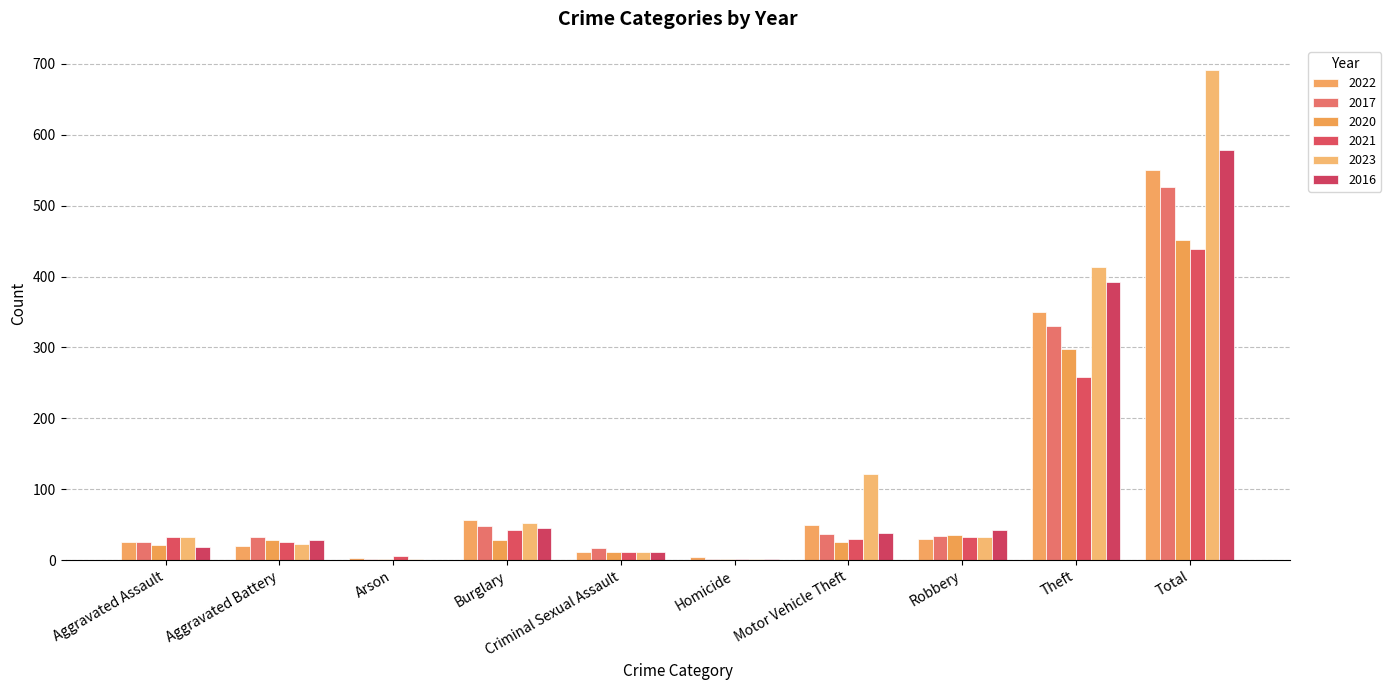

Reading left to right, extract all data points from this chart.

2022: 25	20	3	57	12	4	49	30	350	550
2017: 26	33	1	48	17	1	37	34	330	527
2020: 22	28	1	28	12	2	26	35	298	452
2021: 32	25	6	43	12	1	30	32	258	439
2023: 33	23	2	53	11	1	122	33	413	691
2016: 19	28	0	46	12	1	39	42	392	579